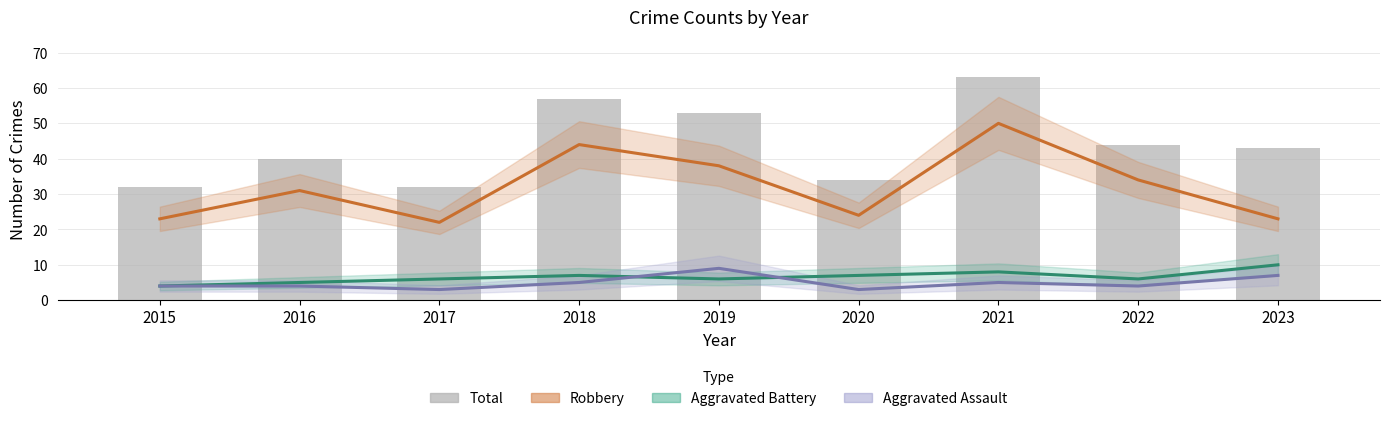

What is the value of the Robbery bar at the 1st from the left?

23